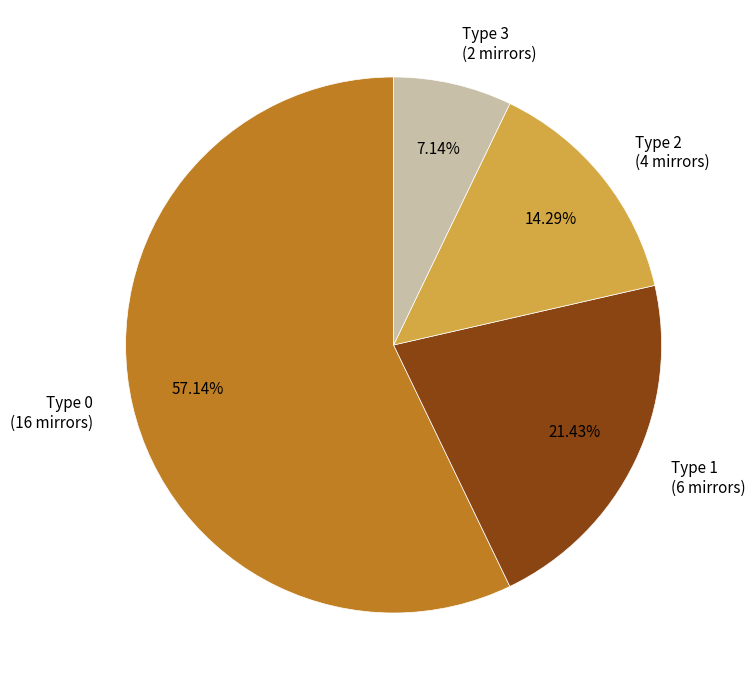

Rank the categories by value from highest to lowest.

Type 0 (16 mirrors), Type 1 (6 mirrors), Type 2 (4 mirrors), Type 3 (2 mirrors)